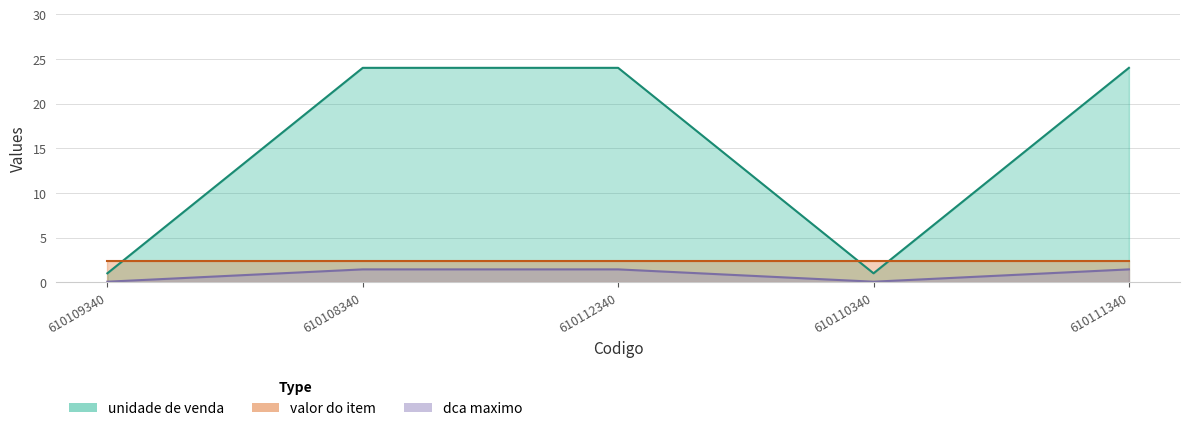

Between 610109340 and 610112340, which series saw the biggest shift?

dca maximo